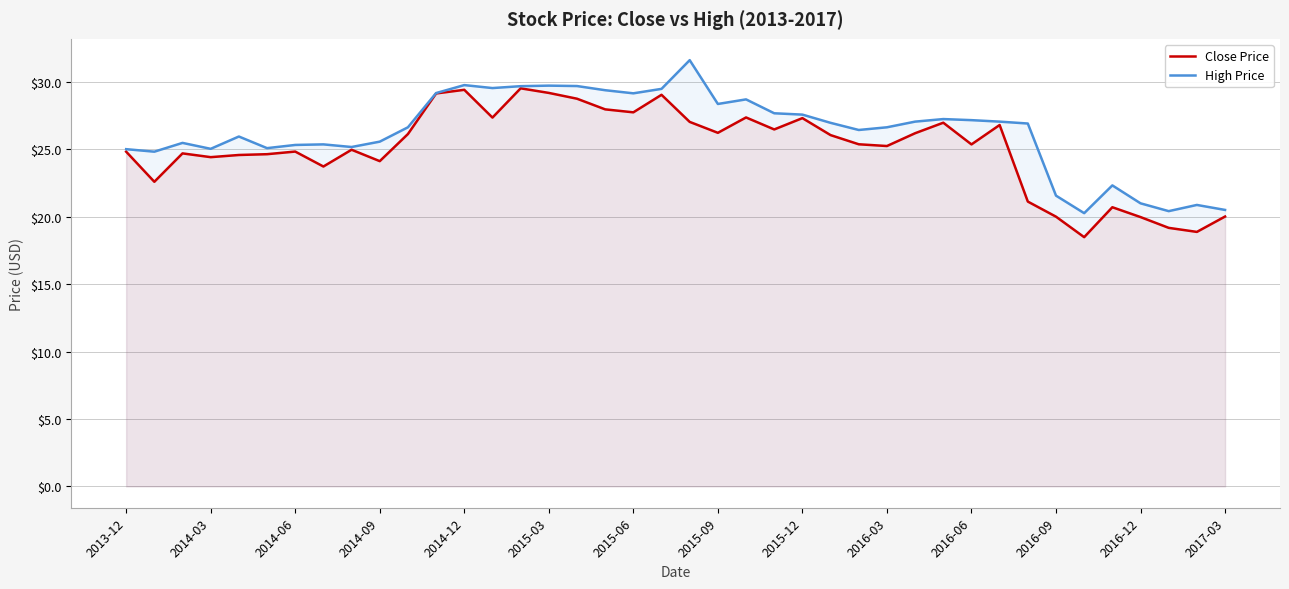

Rank the series by their maximum value, from lowest to highest.

Close Price, High Price